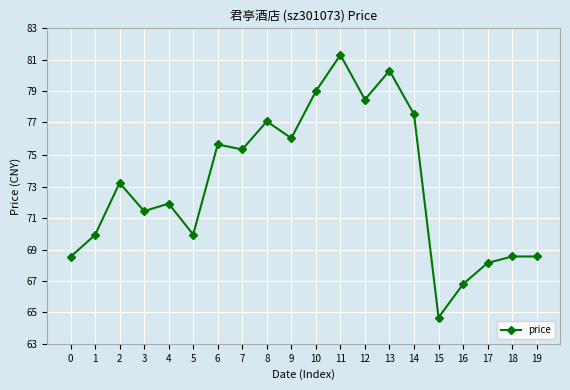

What is the smallest value displayed?

64.8